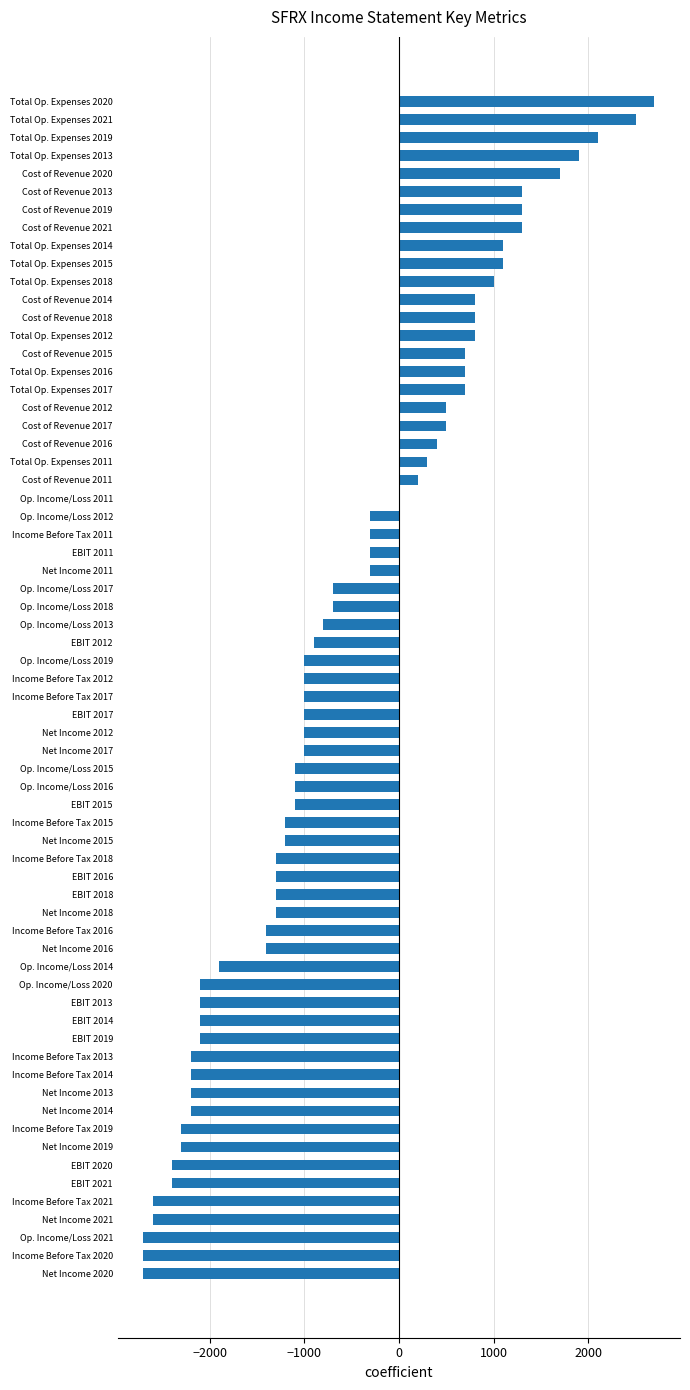

What is the sum of all values?

-41400